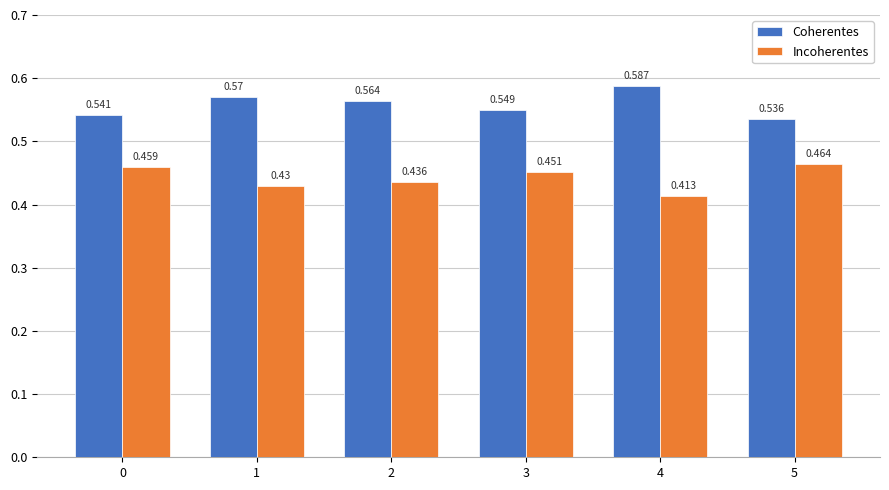

Which series has the largest total across all categories?

Coherentes